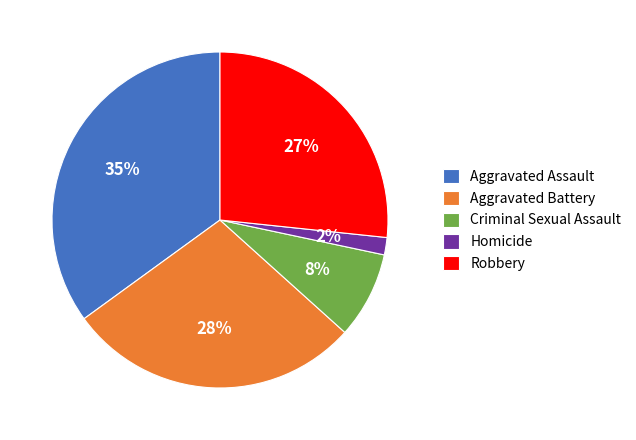

Combined, do Criminal Sexual Assault and Robbery account for over 50%?

No